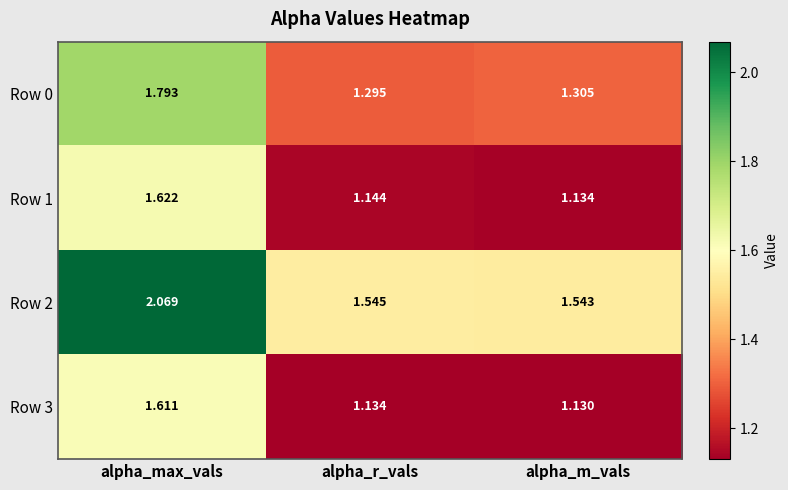

At which label is Row 1 closest to 1?

alpha_m_vals